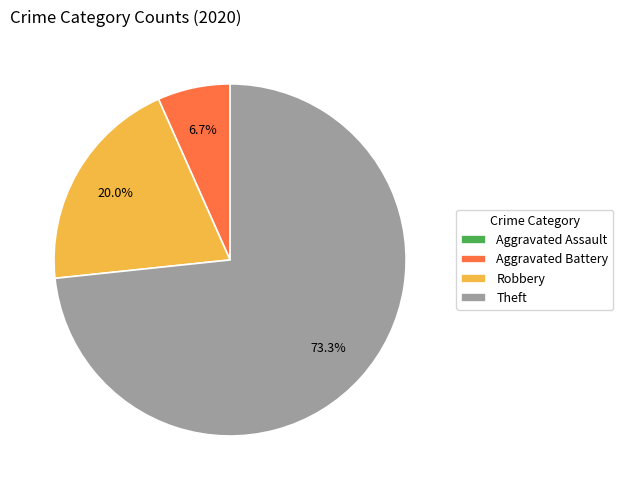

How much of the chart is everything except Aggravated Battery?

93.3%